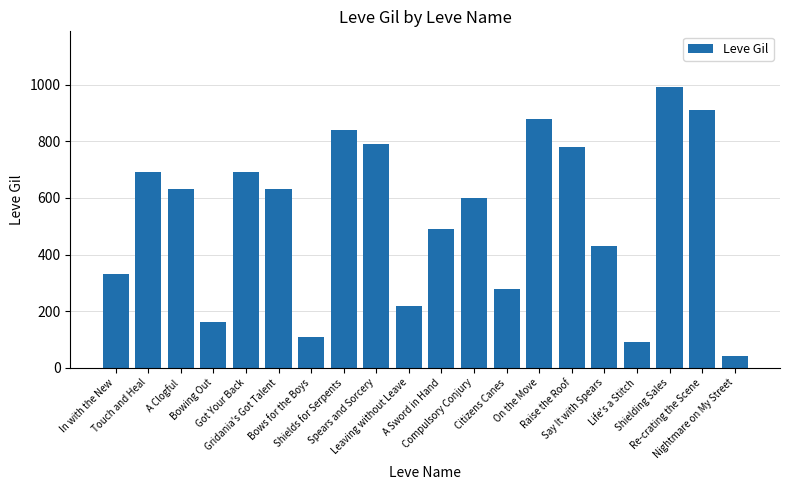

How many data points does each series have?

20